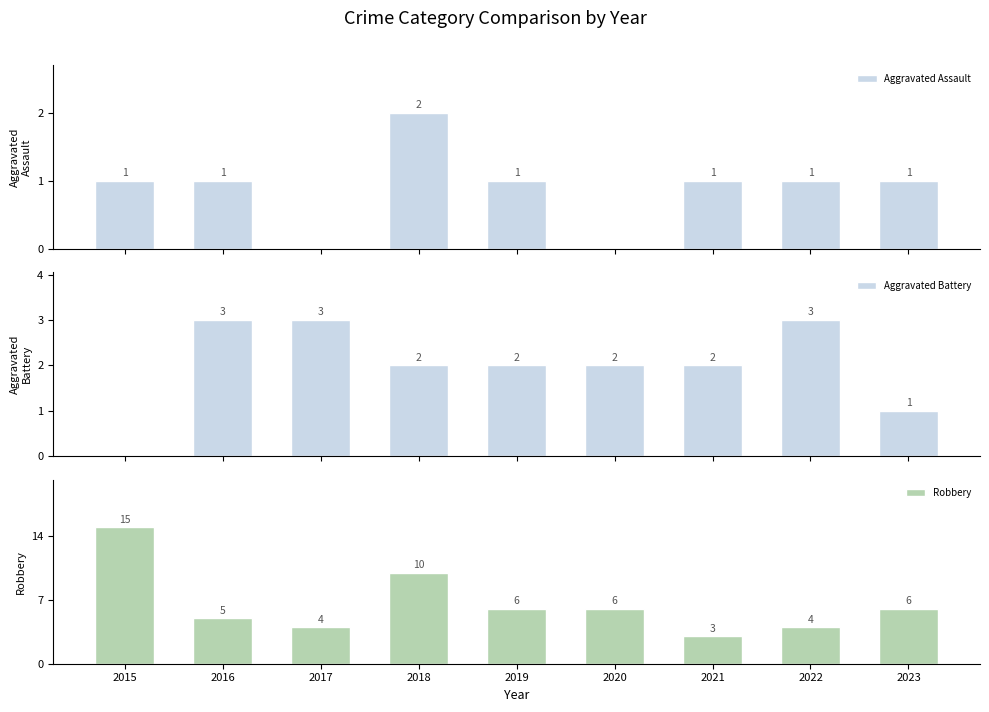

The Aggravated Battery series shows 1 at 2023. True or false?

True